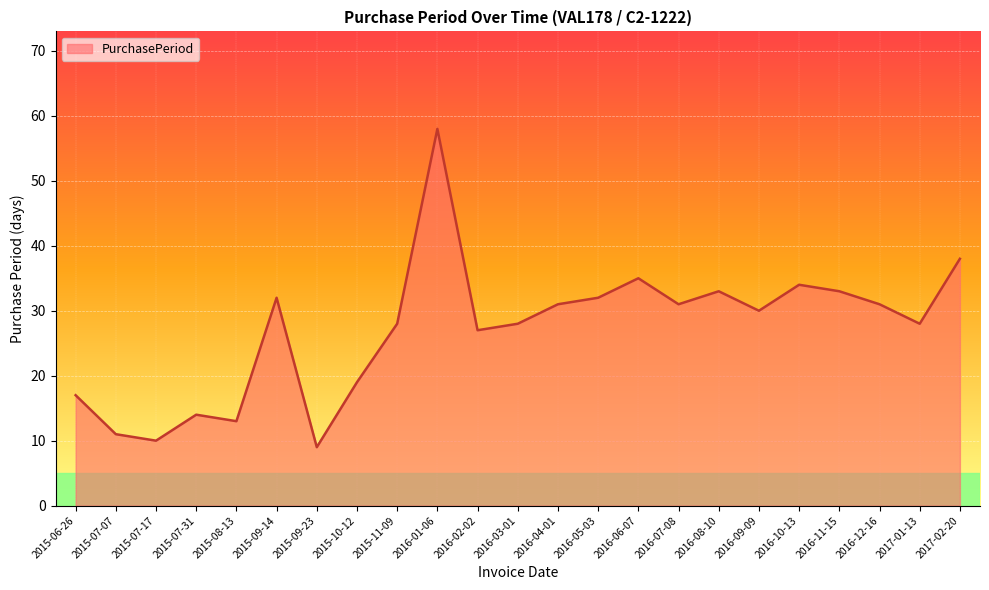

What is the difference between the maximum and minimum values?

49